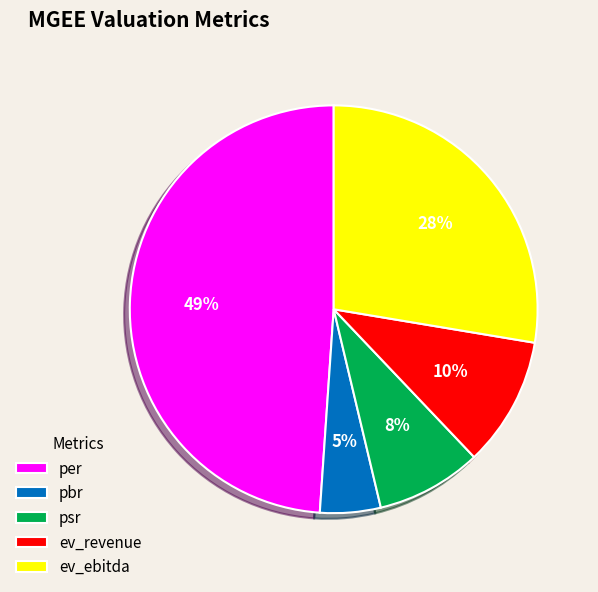

To the nearest percent, what is the difference between the largest and smallest slice percentages?

44%